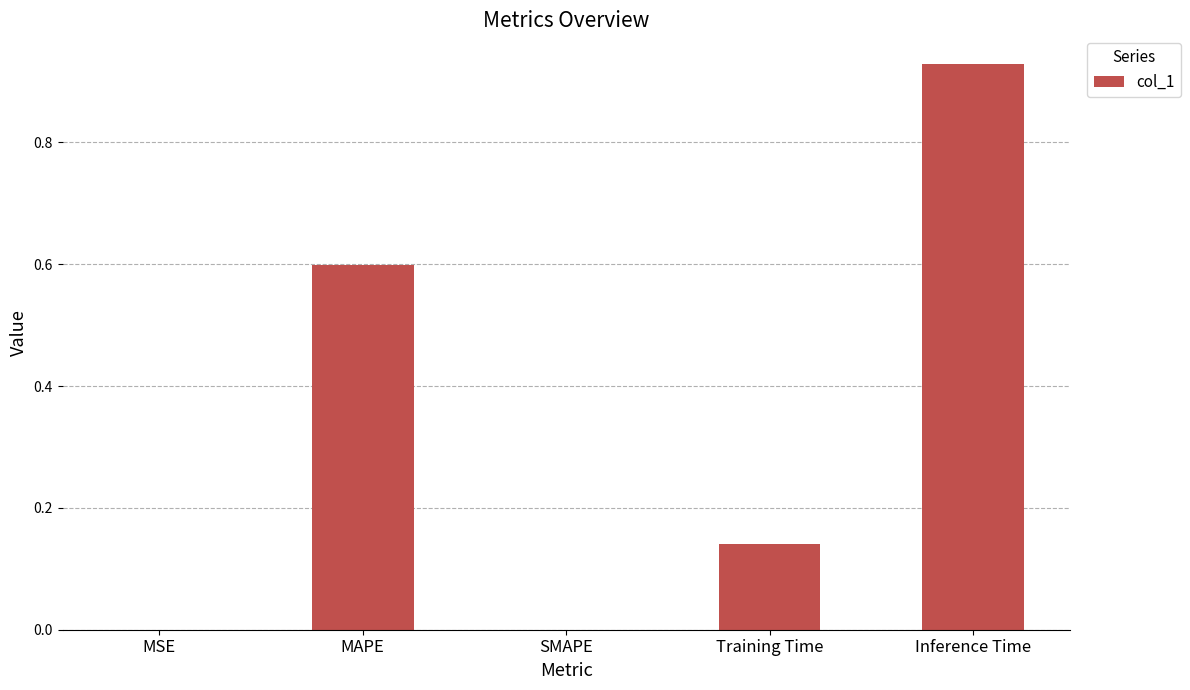

The chart shows a value of 0.0 at Training Time. True or false?

False